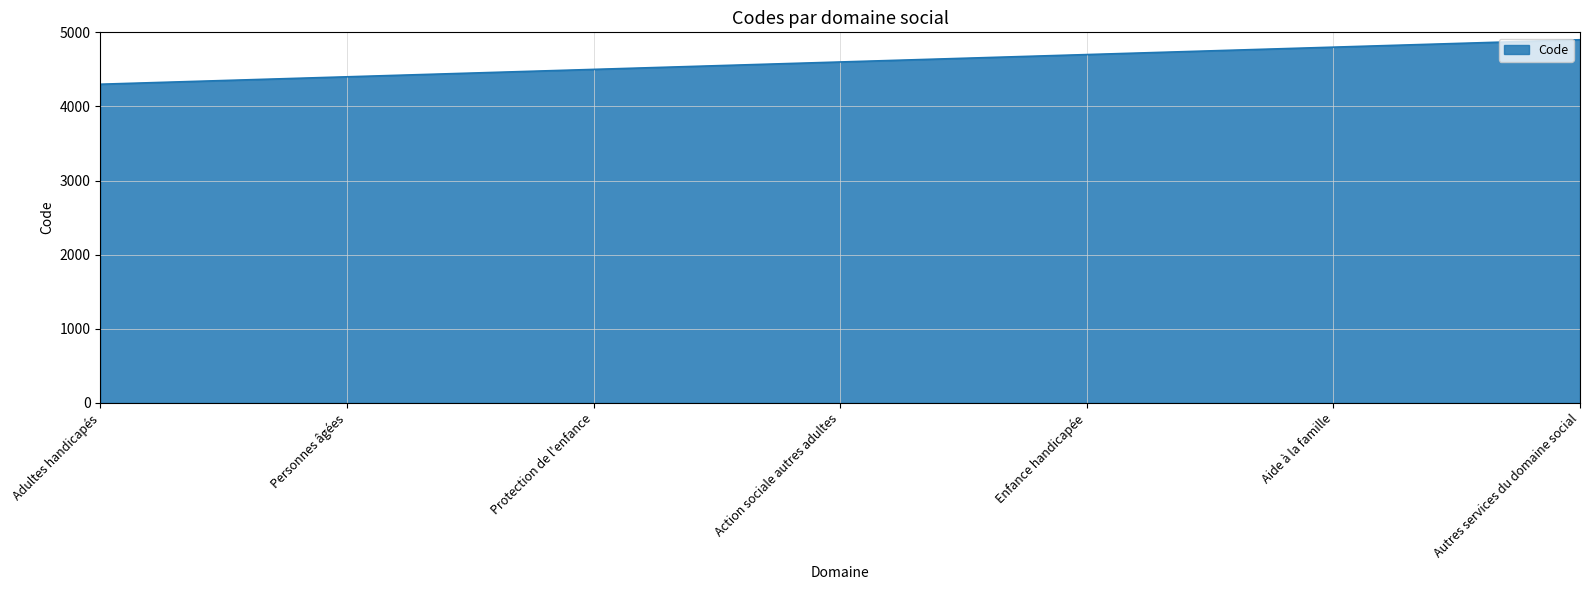

What position from the right is Personnes âgées?

6